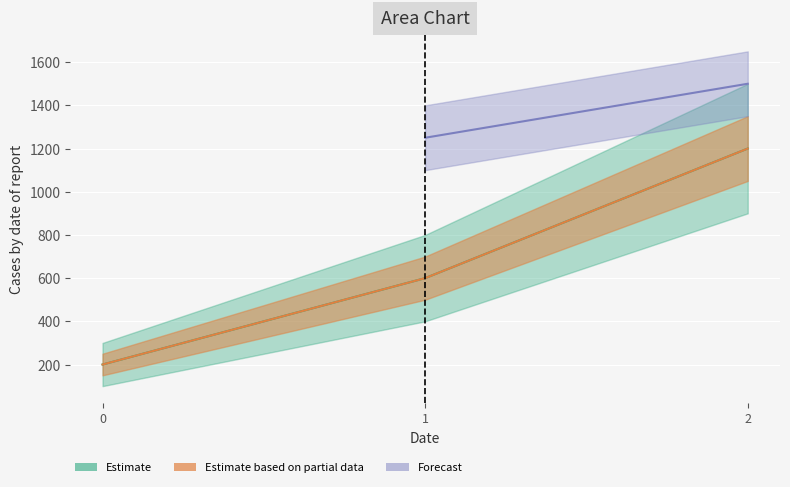

Which label corresponds to the largest value in the chart?

2